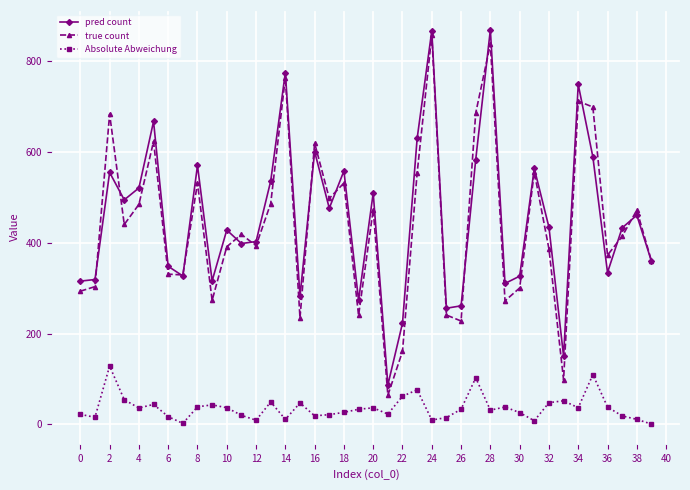

In pred count, how many points are higher than both neighbors (excluding endpoints)?

13